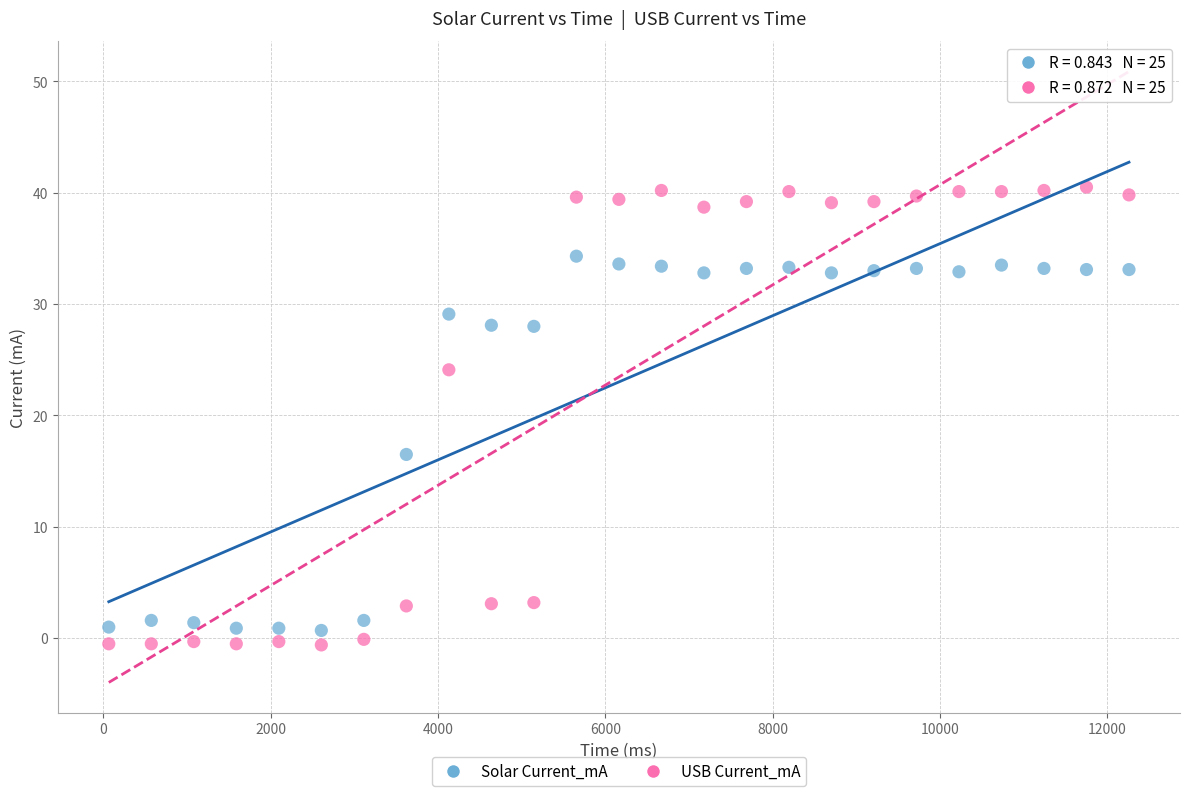

Across all series, what Y value is closest to 19?

16.5